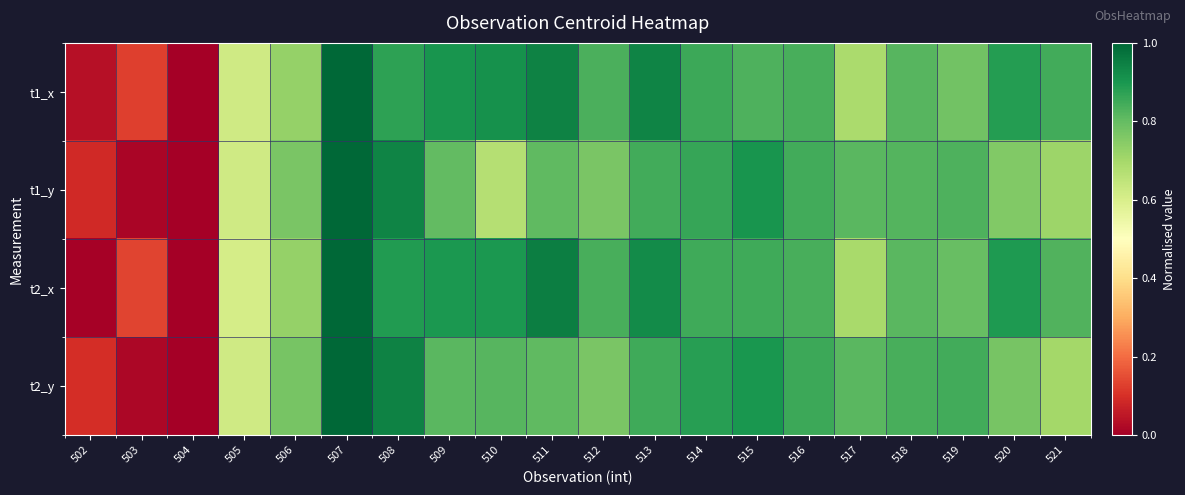

Reading right to left, what are all the values shown in this chart?

t1_x: 521=0.8	520=0.9	519=0.8	518=0.8	517=0.7	516=0.8	515=0.8	514=0.9	513=0.9	512=0.8	511=0.9	510=0.9	509=0.9	508=0.9	507=1.0	506=0.7	505=0.6	504=0.0	503=0.1	502=0.0
t1_y: 521=0.7	520=0.8	519=0.8	518=0.8	517=0.8	516=0.8	515=0.9	514=0.9	513=0.8	512=0.8	511=0.8	510=0.7	509=0.8	508=0.9	507=1.0	506=0.8	505=0.6	504=0.0	503=0.0	502=0.1
t2_x: 521=0.8	520=0.9	519=0.8	518=0.8	517=0.7	516=0.8	515=0.9	514=0.8	513=0.9	512=0.8	511=0.9	510=0.9	509=0.9	508=0.9	507=1.0	506=0.7	505=0.6	504=0.0	503=0.1	502=0.0
t2_y: 521=0.7	520=0.8	519=0.8	518=0.8	517=0.8	516=0.9	515=0.9	514=0.9	513=0.8	512=0.8	511=0.8	510=0.8	509=0.8	508=0.9	507=1.0	506=0.8	505=0.6	504=0.0	503=0.0	502=0.1